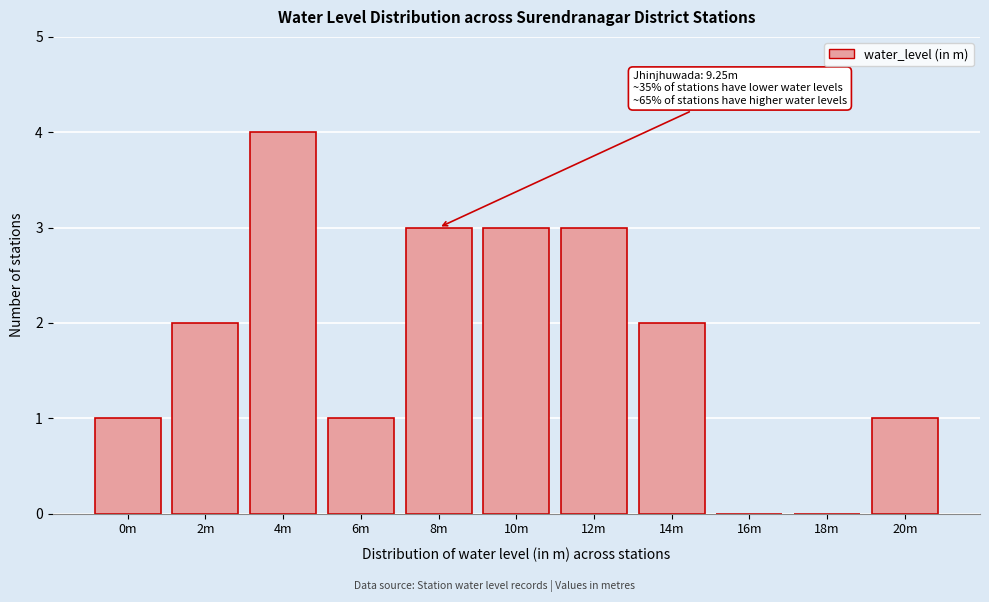

Reading right to left, list all the values displayed in this chart.

20m=1	18m=0	16m=0	14m=2	12m=3	10m=3	8m=3	6m=1	4m=4	2m=2	0m=1